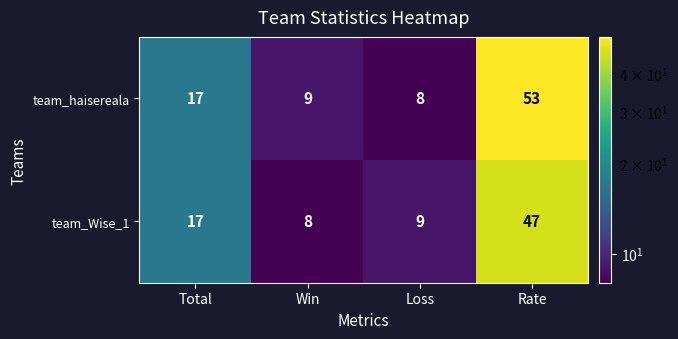

Reading left to right, transcribe all the data shown in this chart.

team_haisereala: Total=17	Win=9	Loss=8	Rate=53
team_Wise_1: Total=17	Win=8	Loss=9	Rate=47